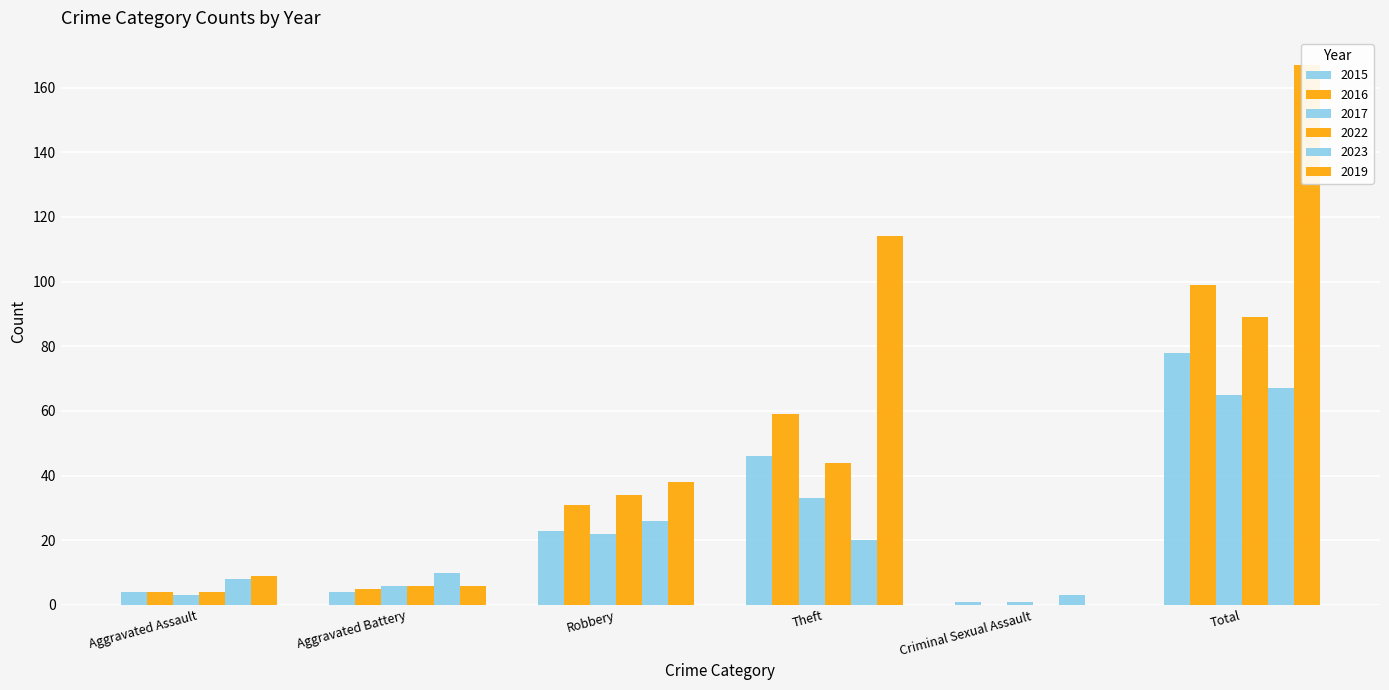

At how many categories does at least one series exceed 116?

1